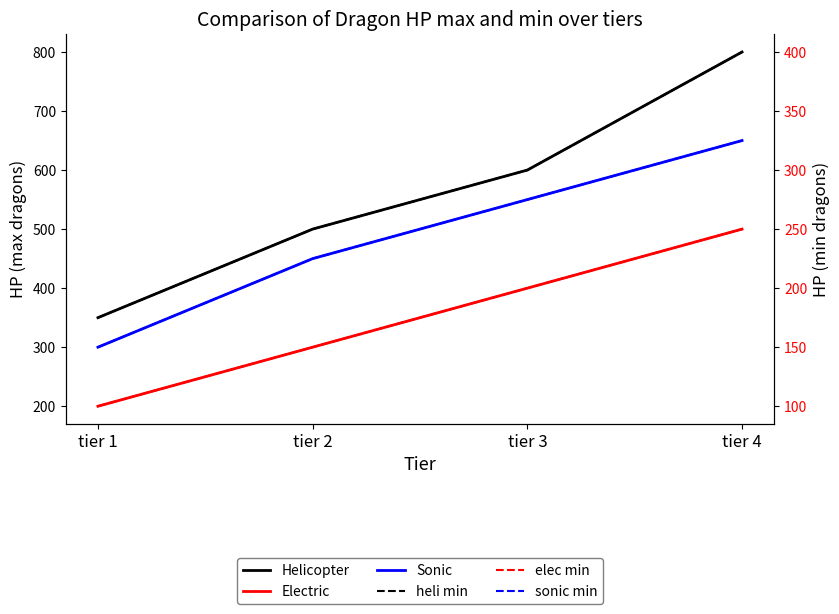

What is the difference between the second highest and minimum values in the Sonic series?

250